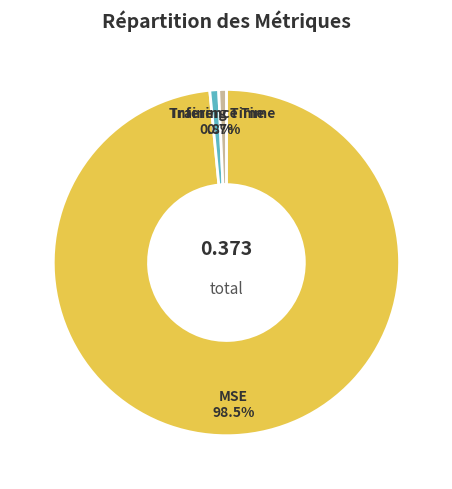

Which category has the biggest portion of the pie?

MSE